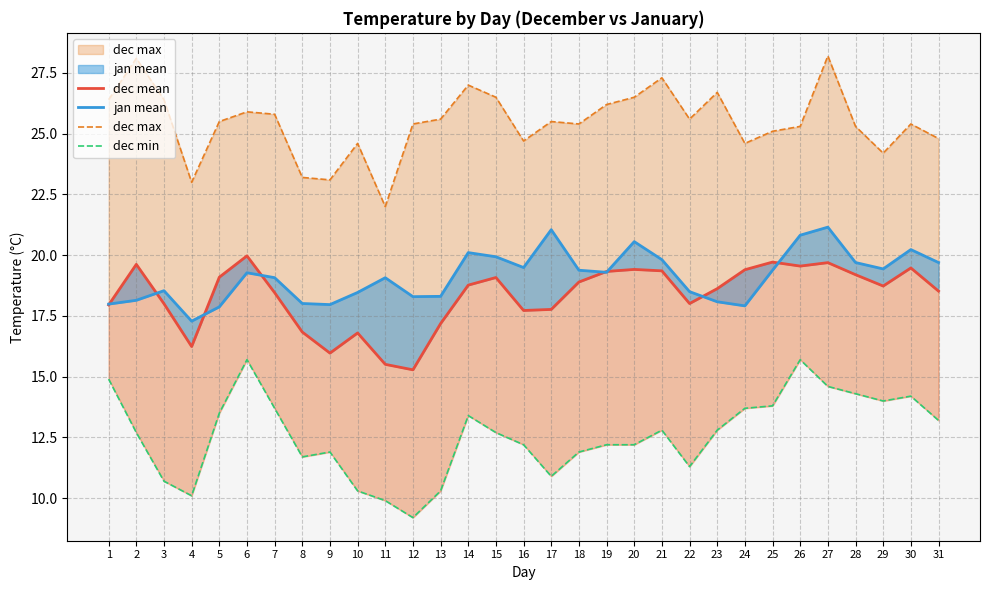

What is the greatest value displayed?

28.2